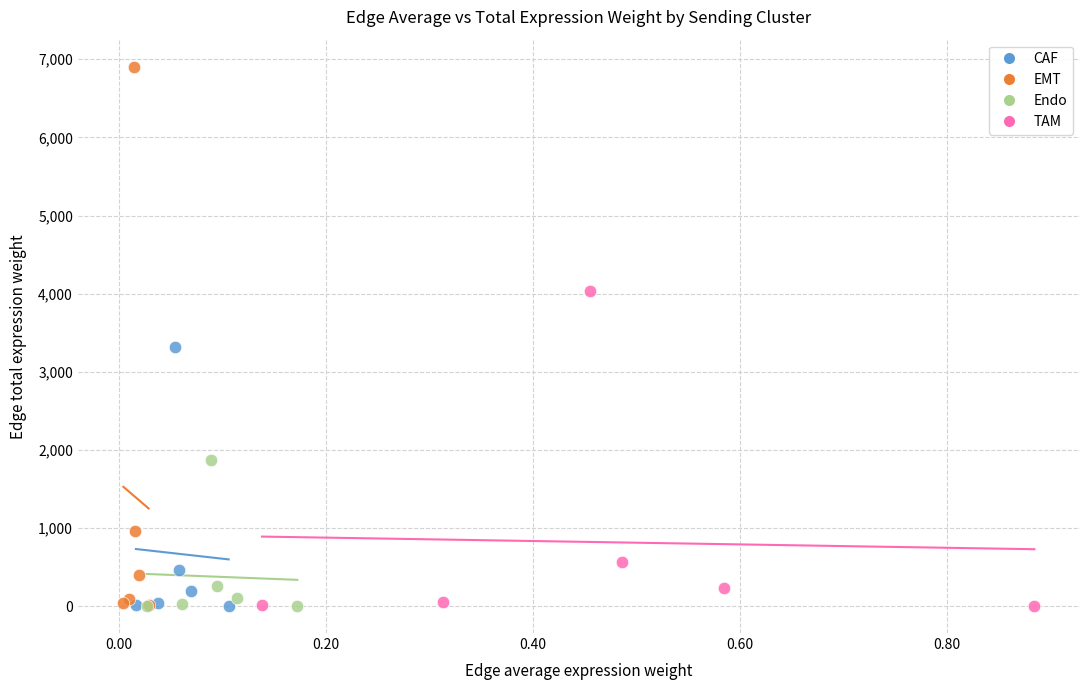

What are all the series names shown in the legend?

CAF, EMT, Endo, TAM